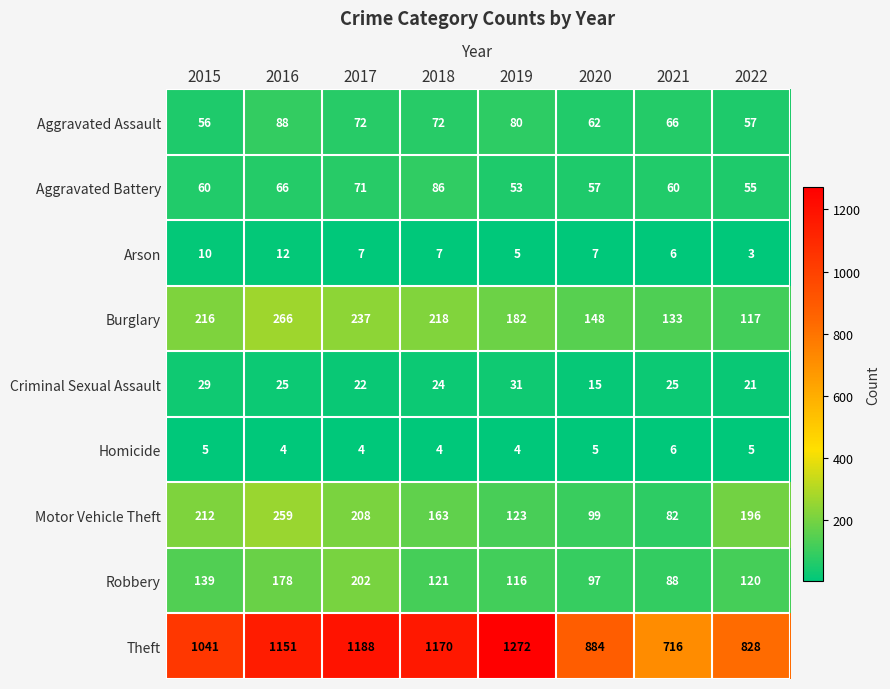

The Theft series shows 716 at 2021. True or false?

True